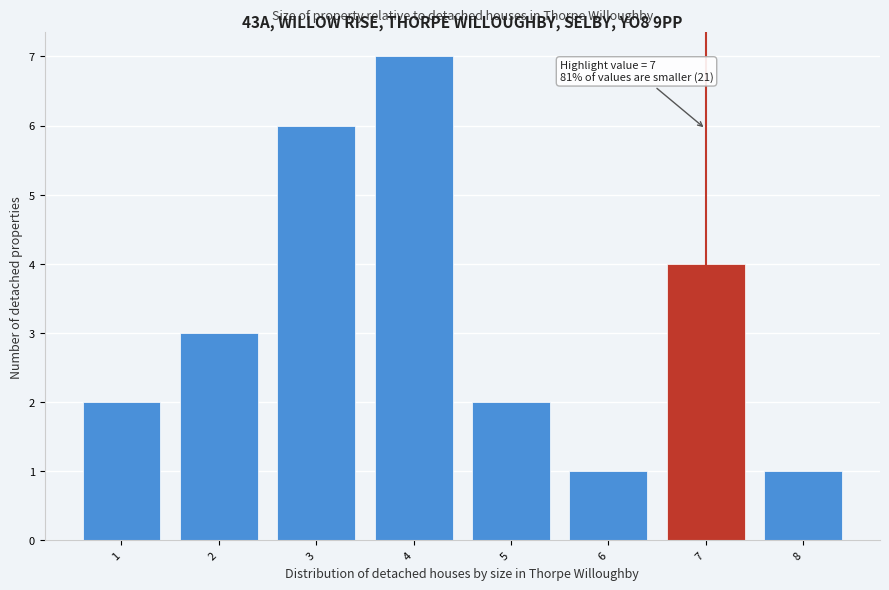

Over which range of the x-axis is the bar tallest?

3.5 to 4.5